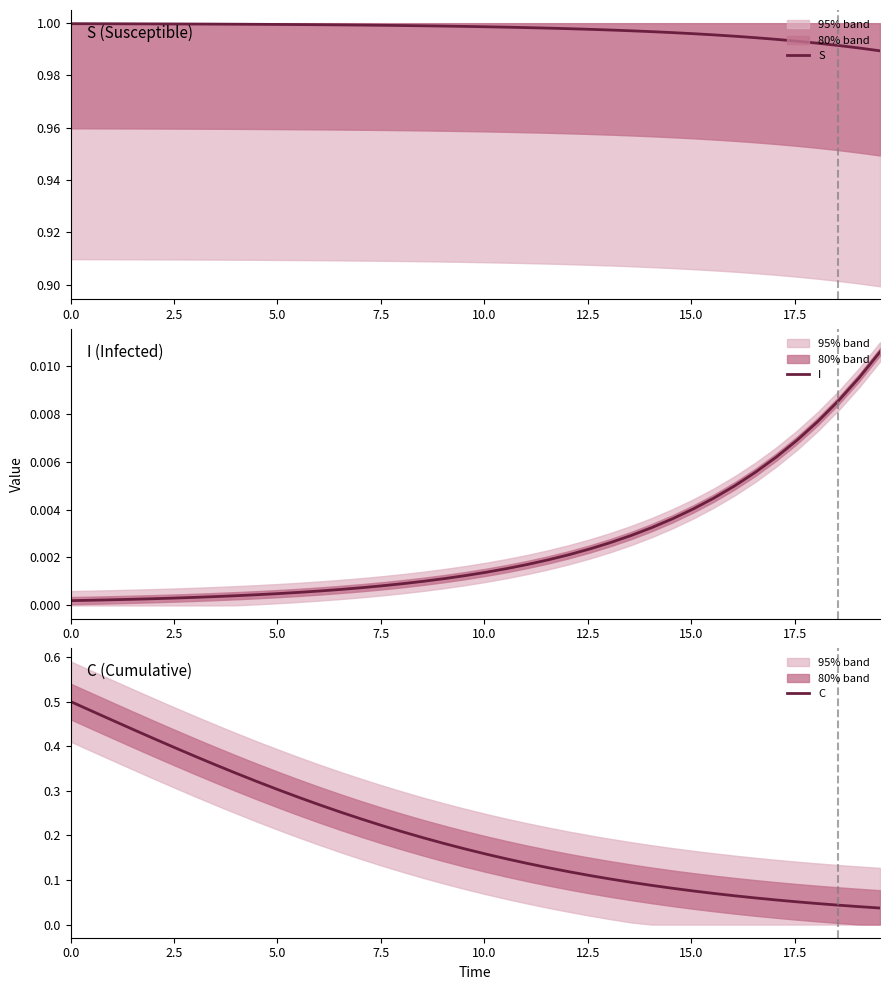

The C series shows 0.1 at 30. True or false?

True